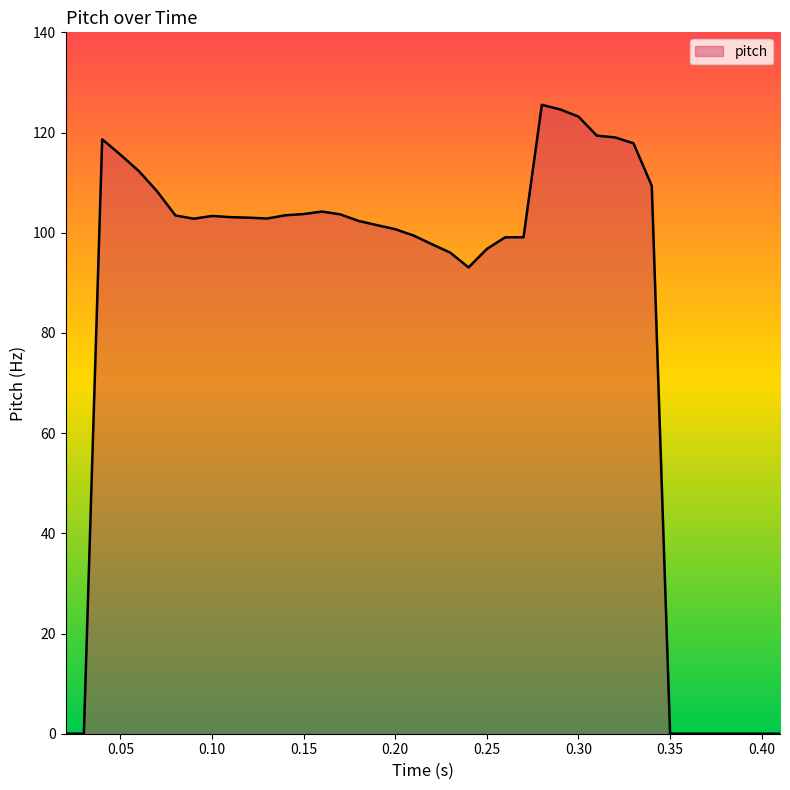

What is the maximum value shown in the chart?

125.5